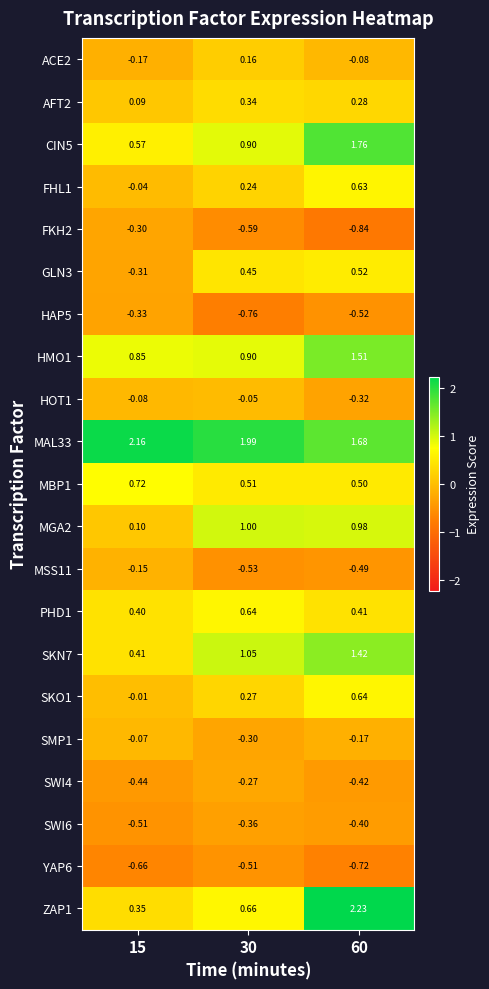

Is the value of SWI6 at 15 greater than the value of FKH2 at 30?

Yes